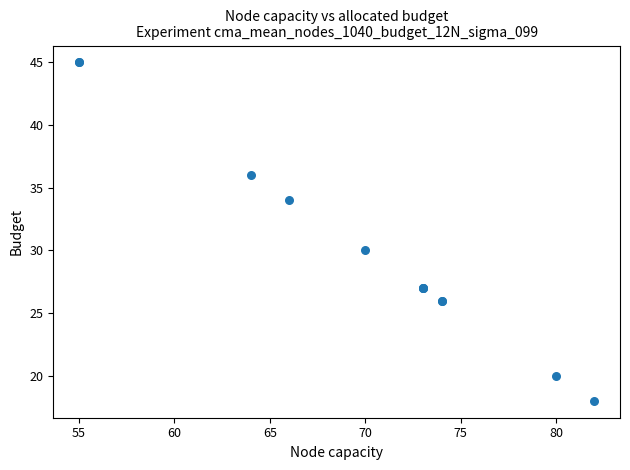

What Y value in the scatter plot is closest to 31?

30